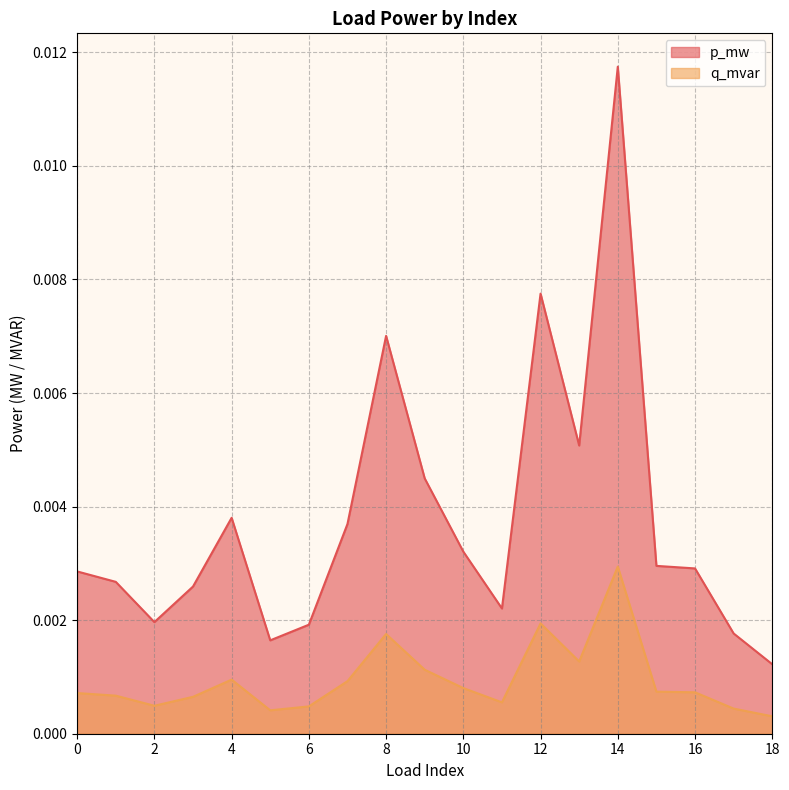

At which category is the sum across all series the highest?

14